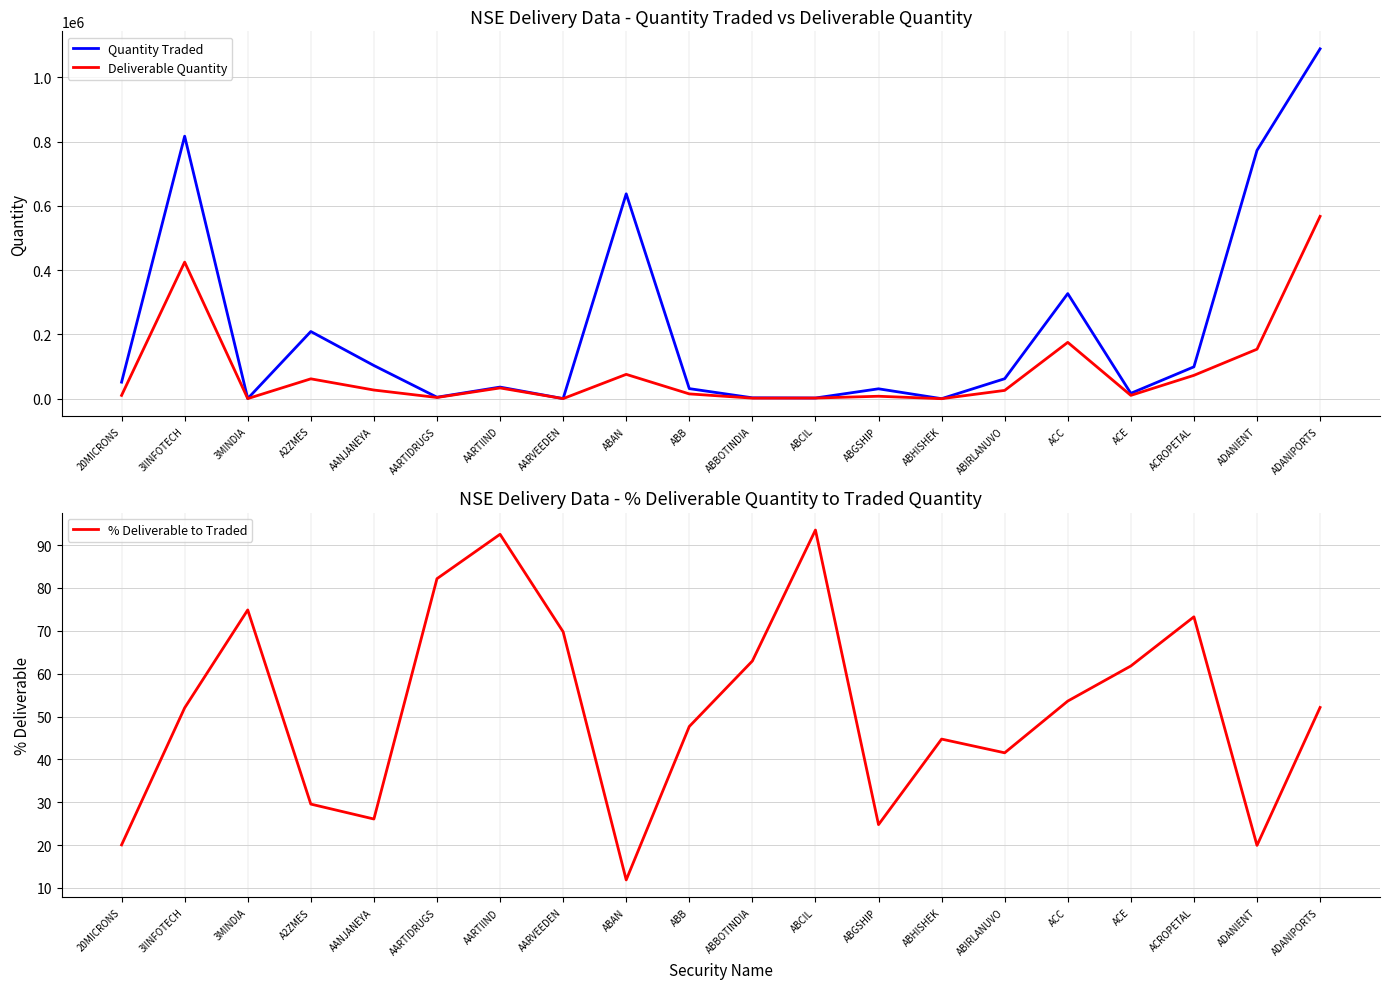

The % Deliverable to Traded series shows 47.7 at ABB. True or false?

True